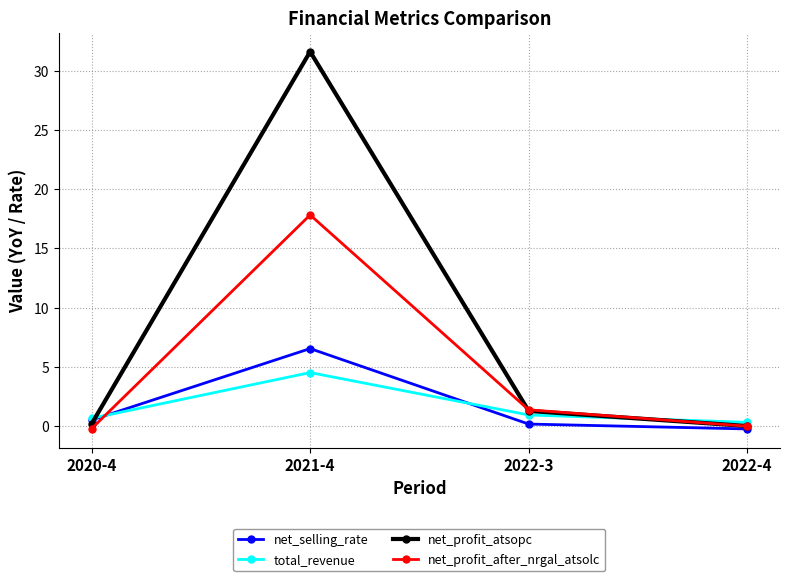

What position from the left is 2020-4?

1